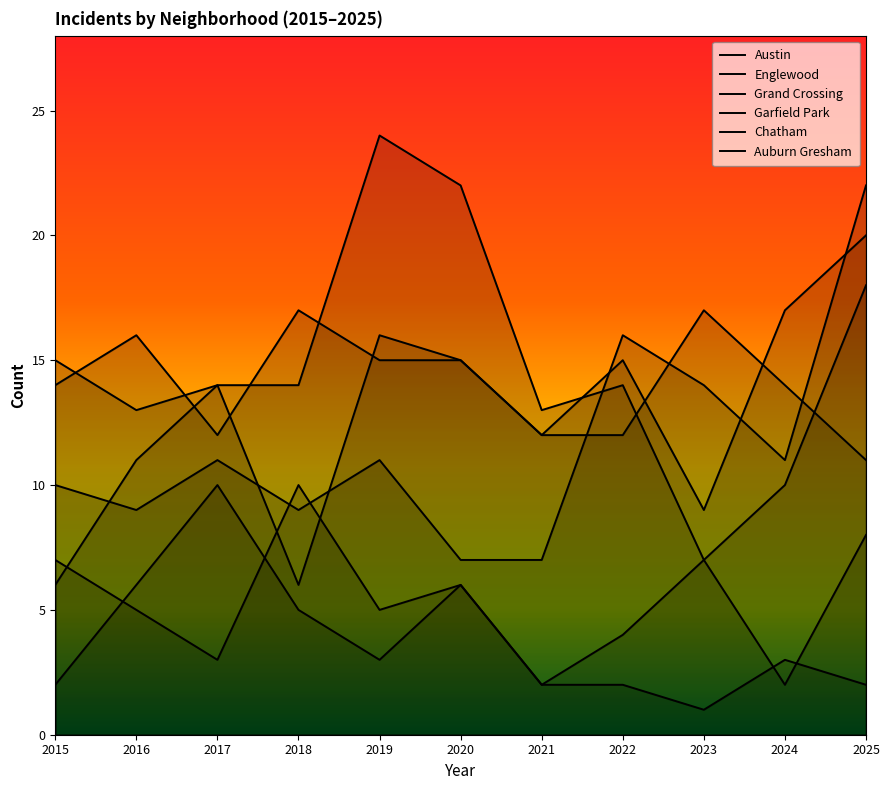

The value of Austin at 2017 is 12. True or false?

True